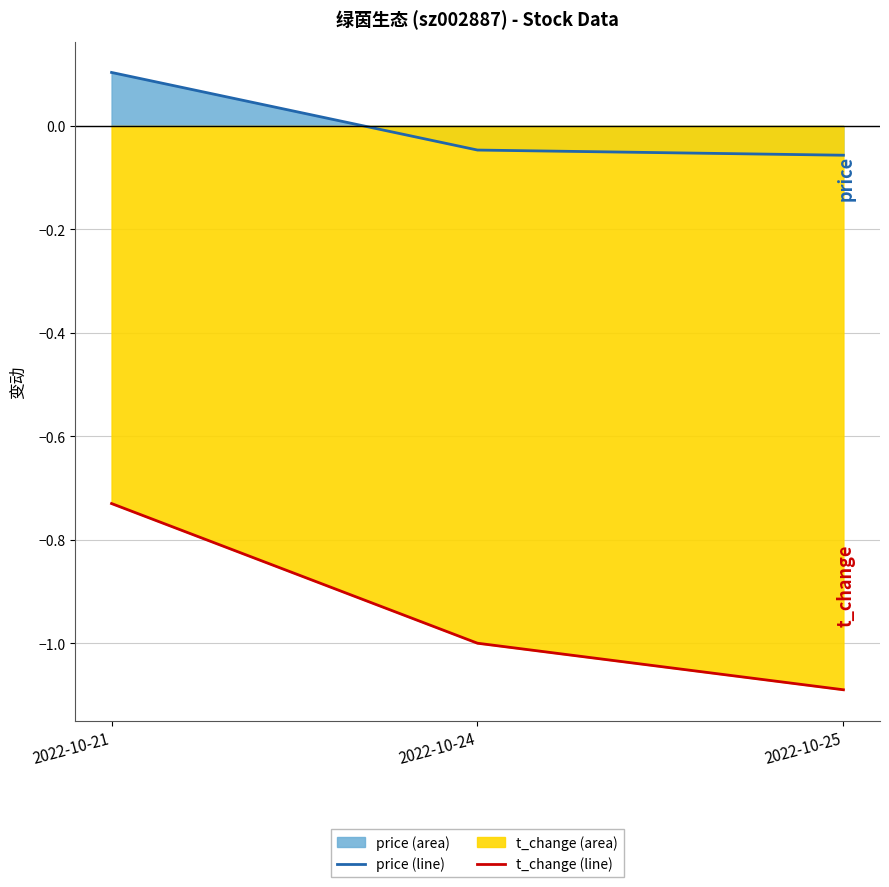

What is the value of the price (line) point at the 3rd from the left?

-0.1